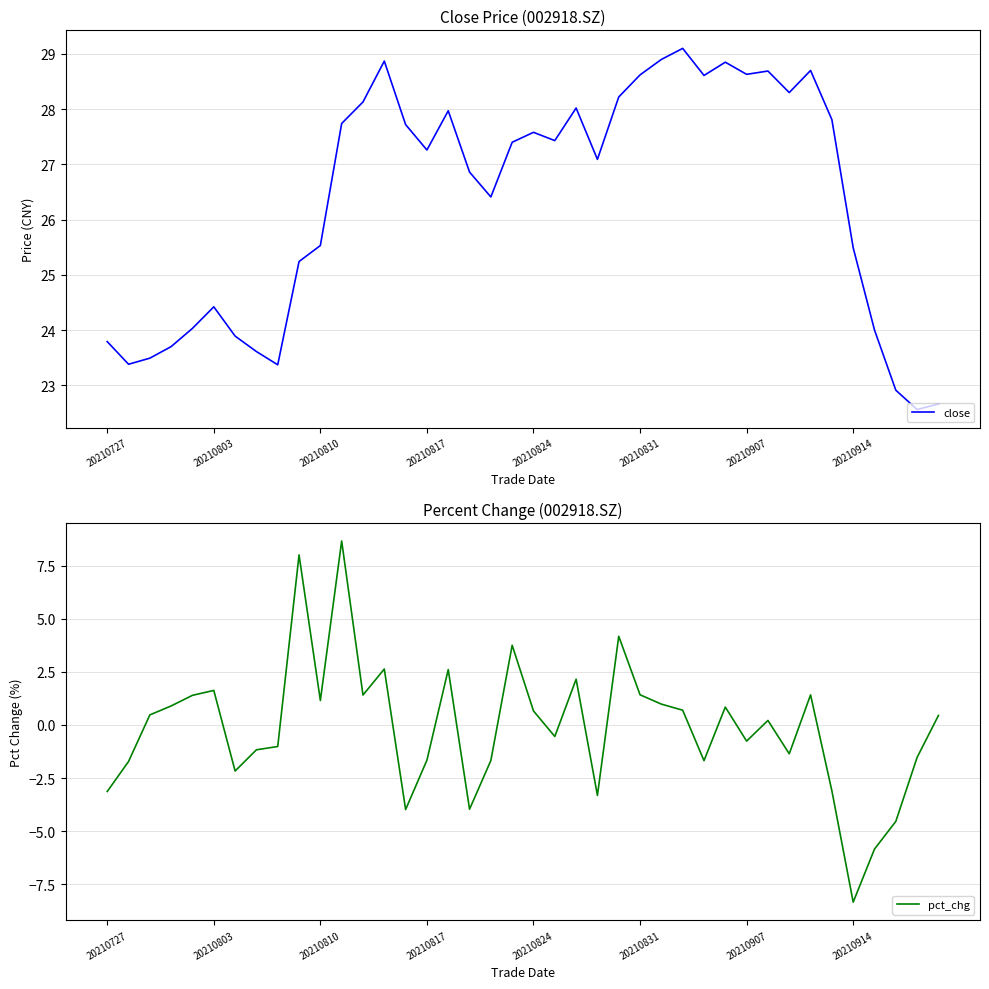

Which series changed the most between 9 and 24?

pct_chg